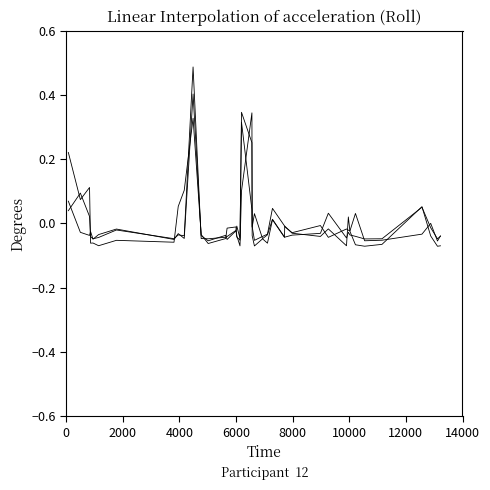

Is this an area chart (filled region under the line)?

No